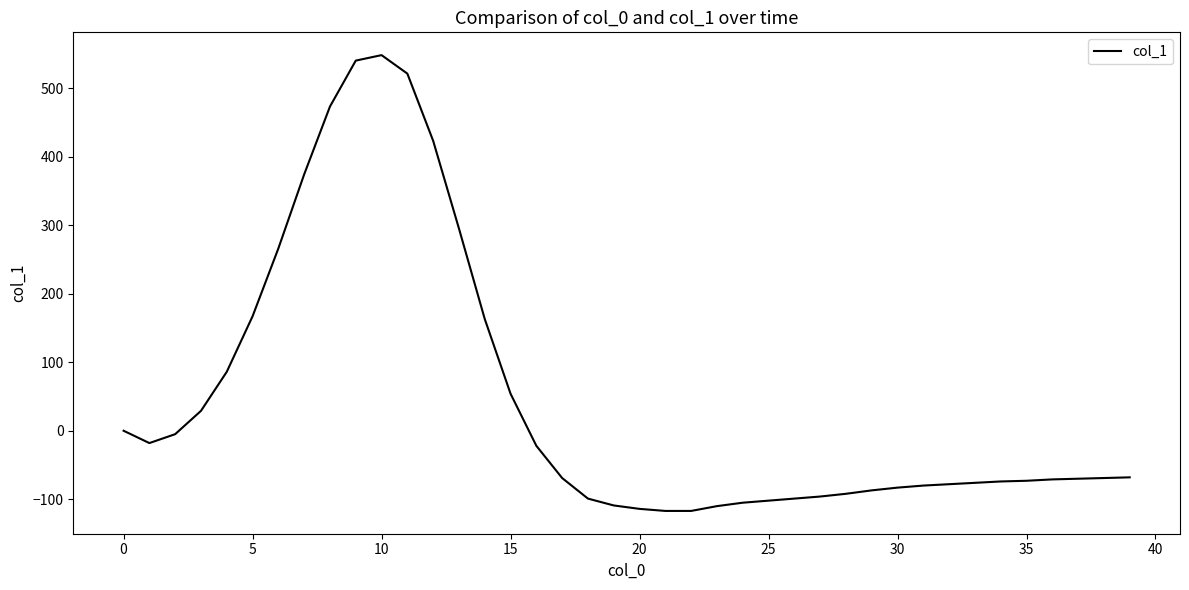

What is the minimum value shown in the chart?

-117